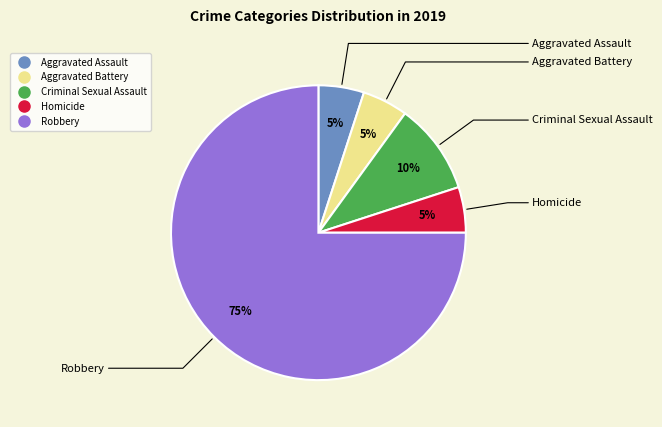

Which category has the biggest portion of the pie?

Robbery